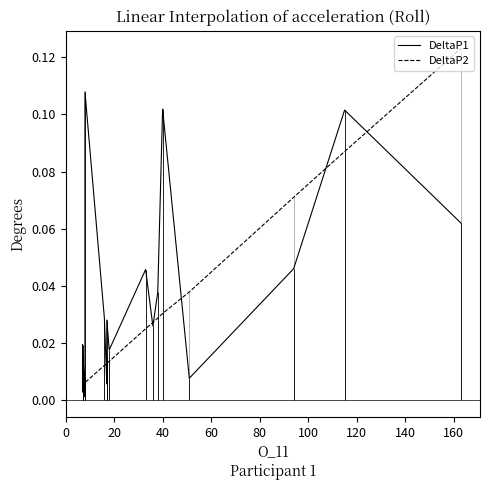

The value of DeltaP2 at 18 is 0.0. True or false?

False